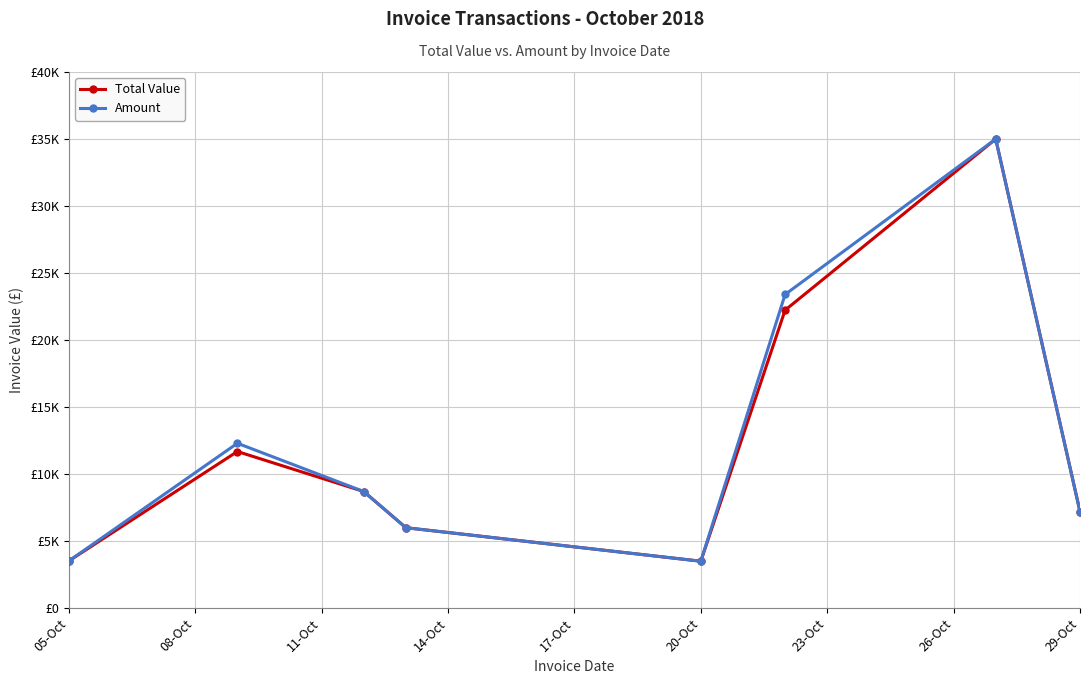

Reading left to right, transcribe all the data shown in this chart.

Total Value: 3520	11685	8700	6000	3500	22230	35000	7200
Amount: 3520	12300	8700	6000	3500	23400	35000	7200